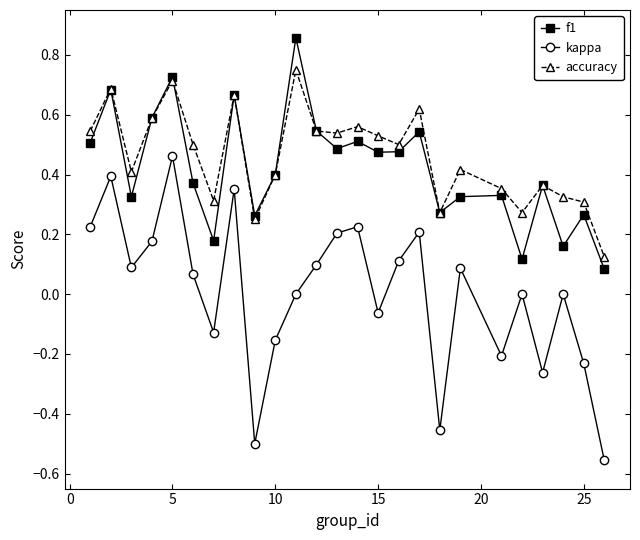

True or false: f1 and kappa cross at least once.

False